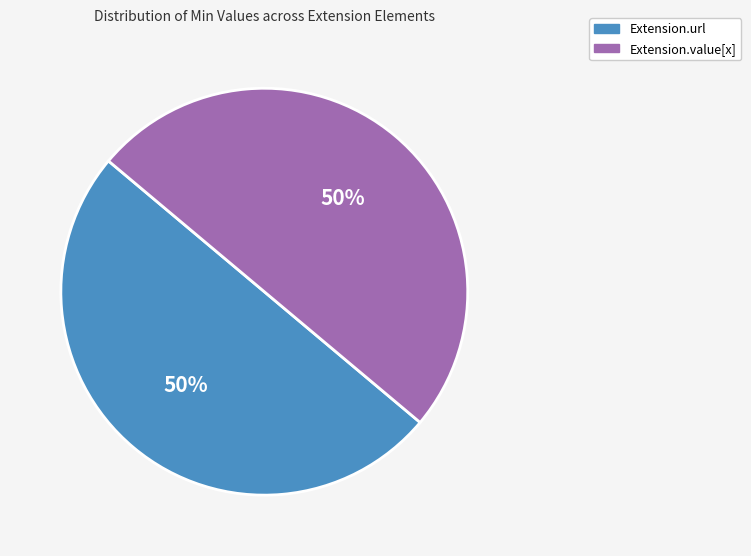

To the nearest percent, what is the average slice percentage?

50%